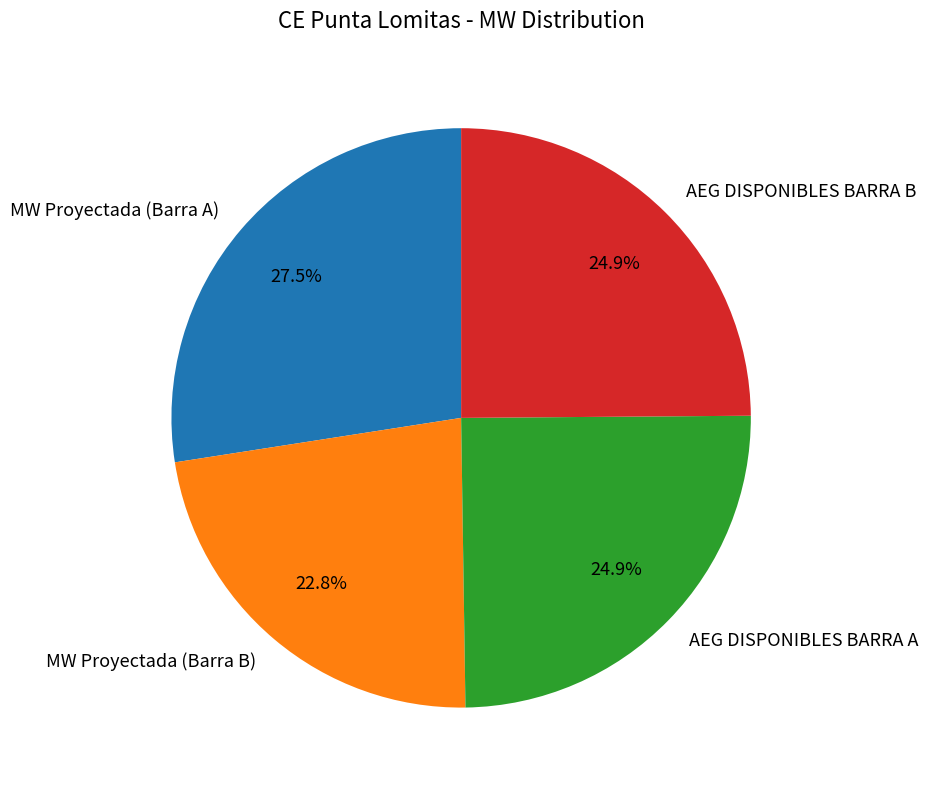

What is the ratio of the value at MW Proyectada (Barra B) to the value at AEG DISPONIBLES BARRA A?

0.9